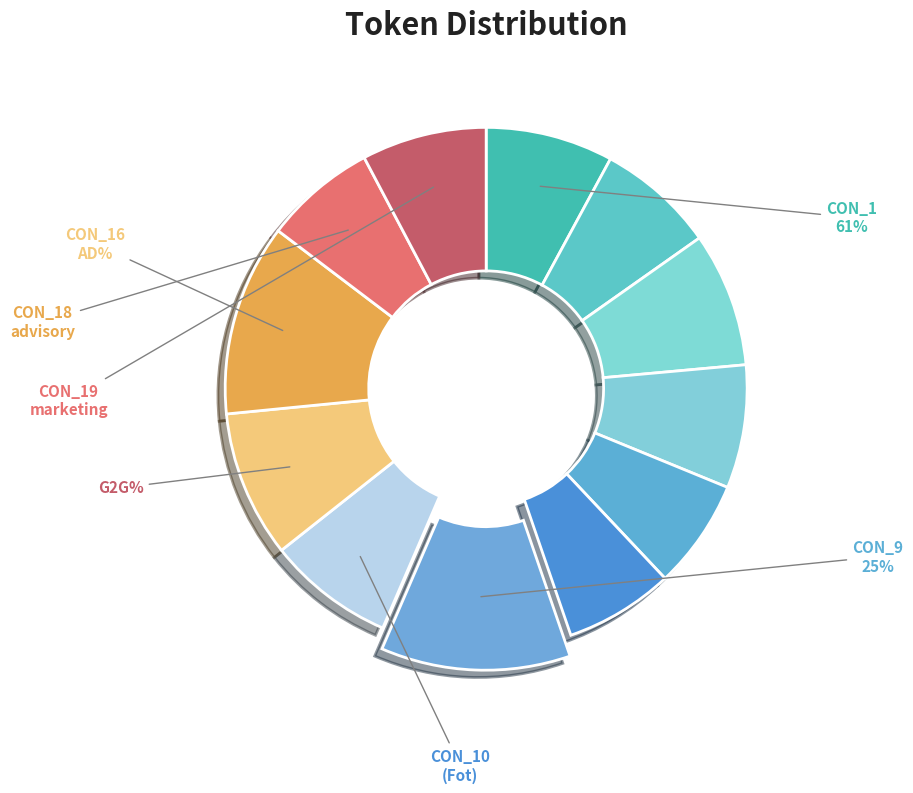

True or false: CON_4 accounts for 19% of the total.

False